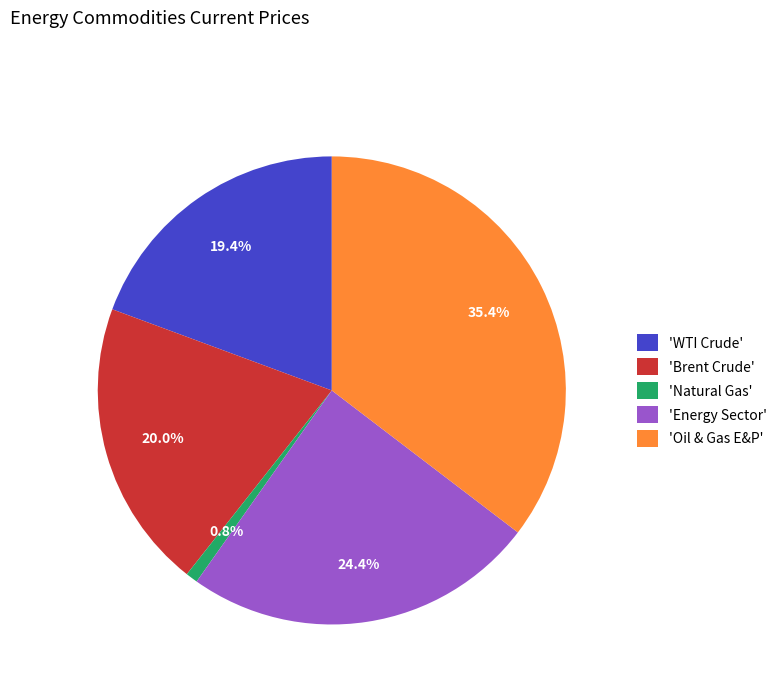

Is there any slice that represents more than half of the pie?

No